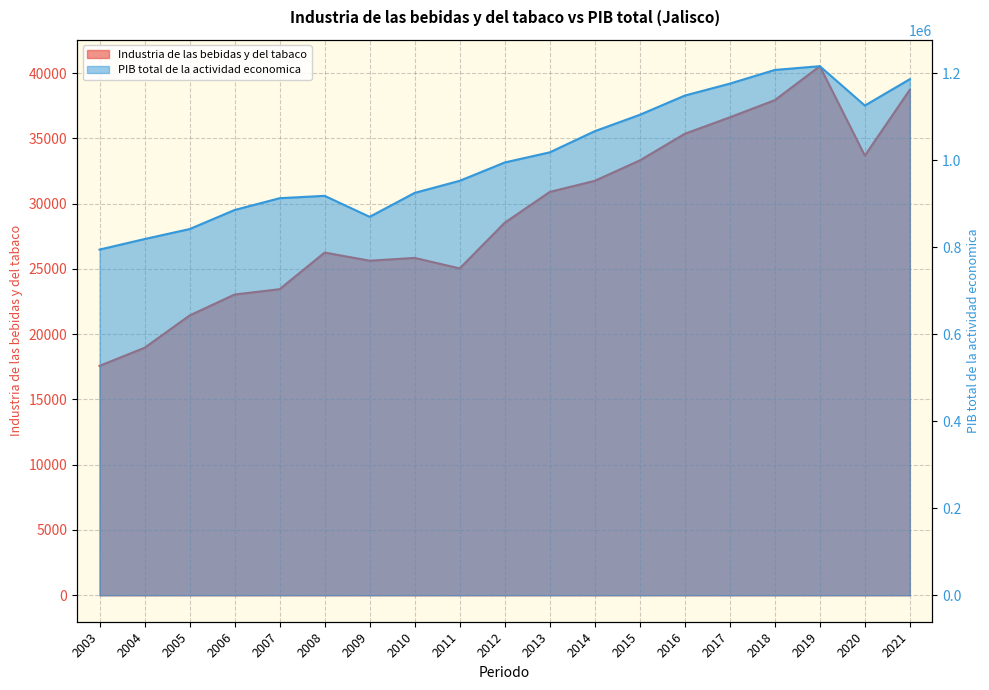

True or false: Industria de las bebidas y del tabaco and PIB total de la actividad economica cross at least once.

False